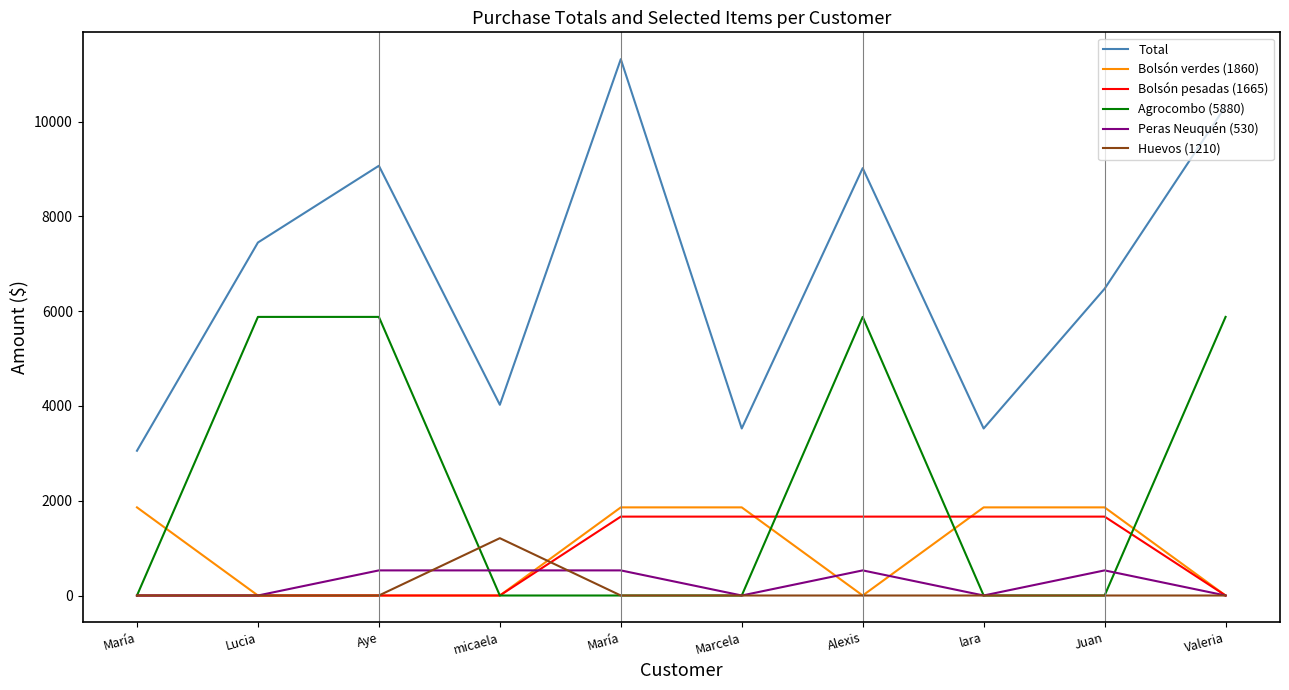

What is the difference between the maximum and minimum values in the Total series?

8265